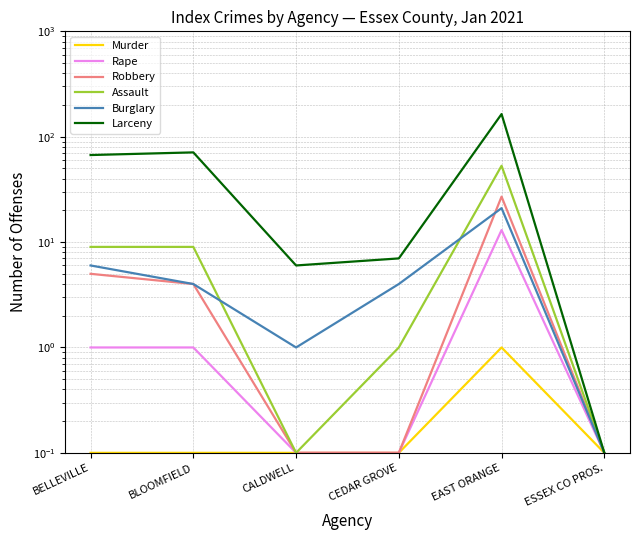

At how many categories does at least one series exceed 84?

1